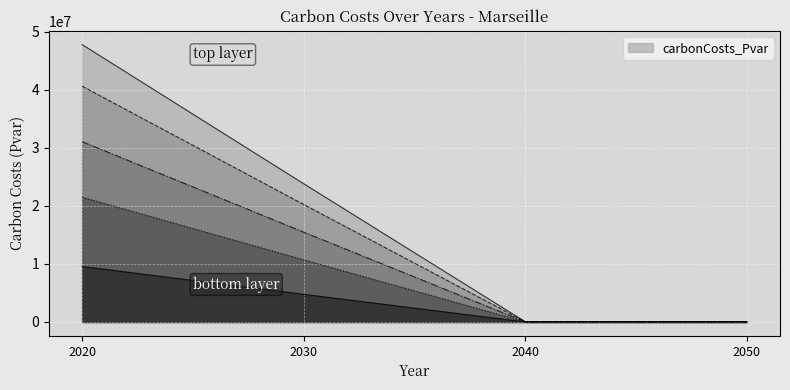

What is the difference between the values at 2040 and 2030?

23769027.0